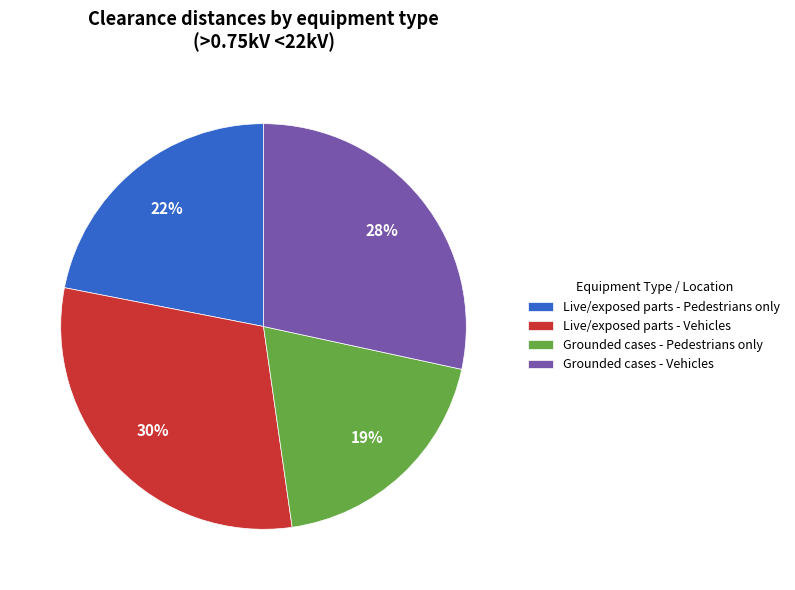

Is Live/exposed parts - Pedestrians only the majority of the pie?

No